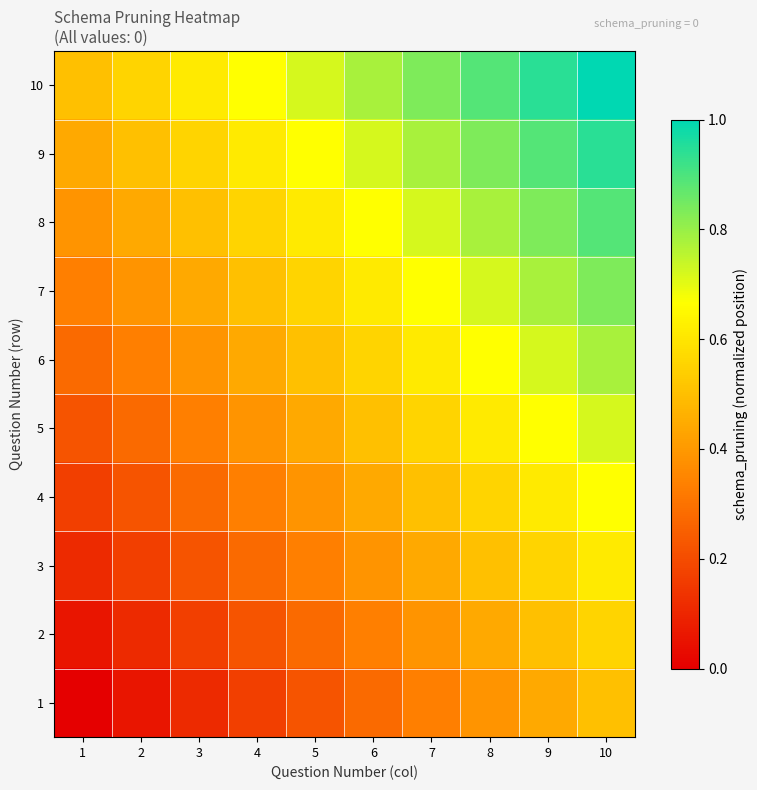

Rank the series by their maximum value, from lowest to highest.

1, 2, 3, 4, 5, 6, 7, 8, 9, 10